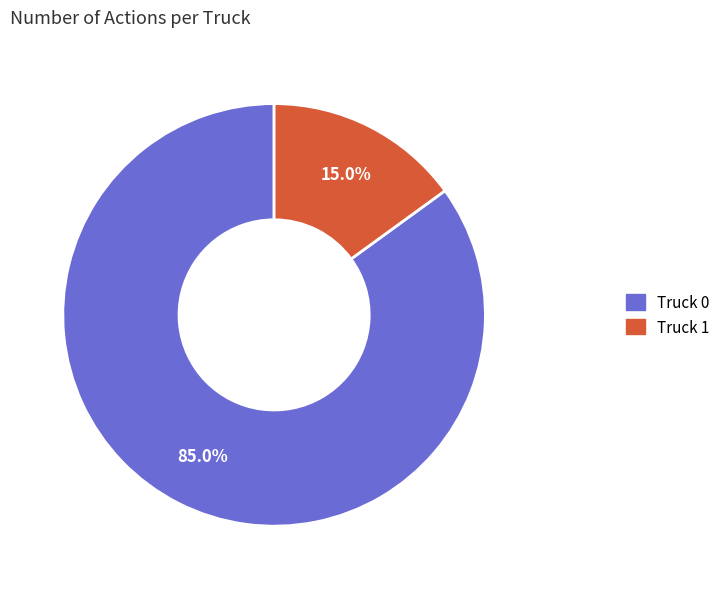

To the nearest percent, what percentage of the pie is Truck 0?

85%